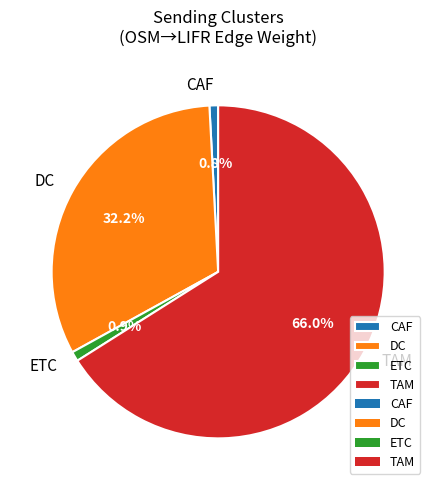

To the nearest percent, what is the average slice percentage?

25%